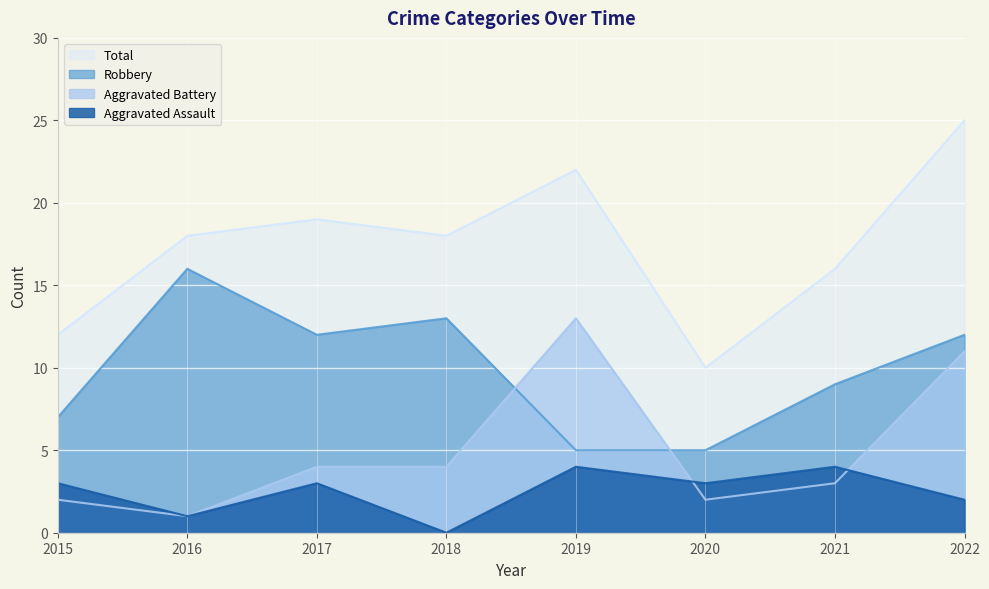

At which category is the sum across all series the highest?

2022